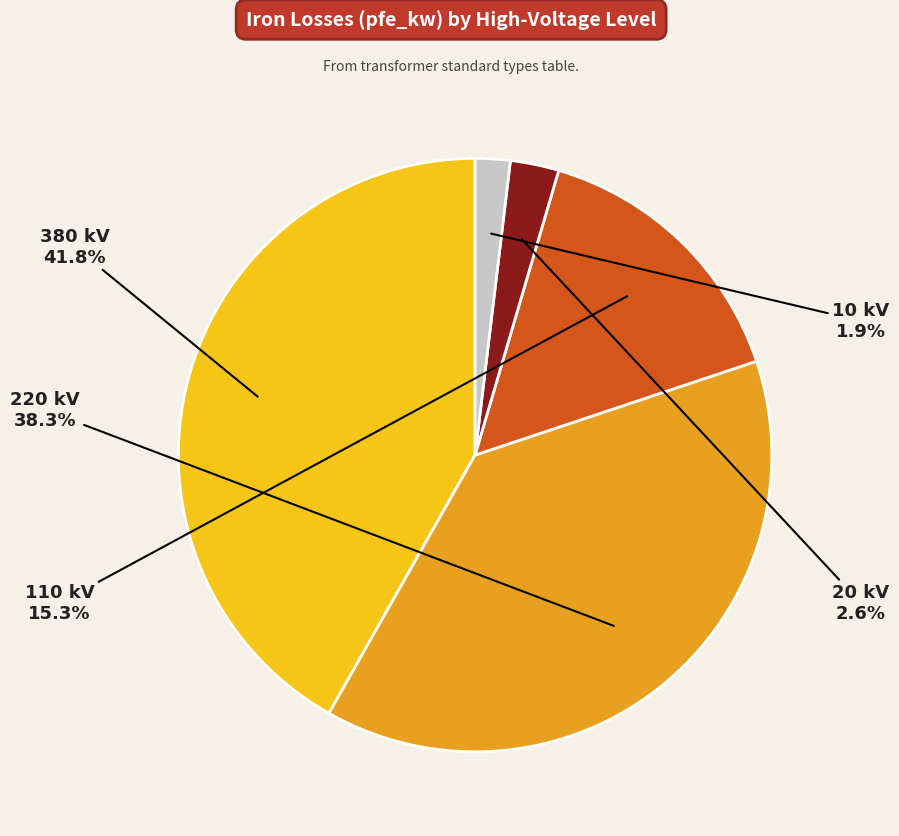

Combined, what portion of the pie is 20 kV and 10 kV?

4.5%